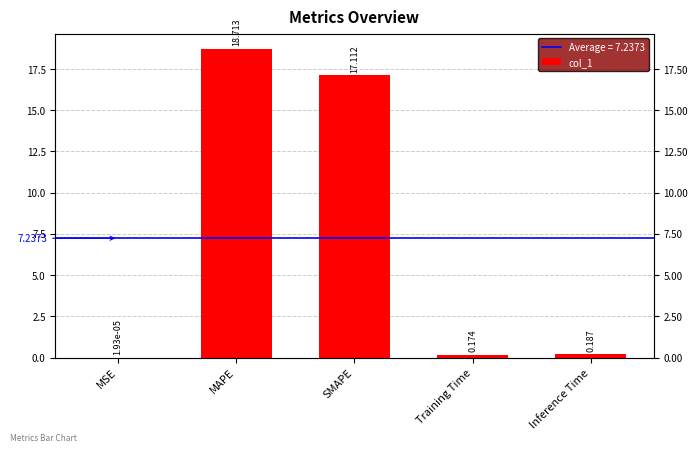

Which category has the highest value across all series?

MAPE